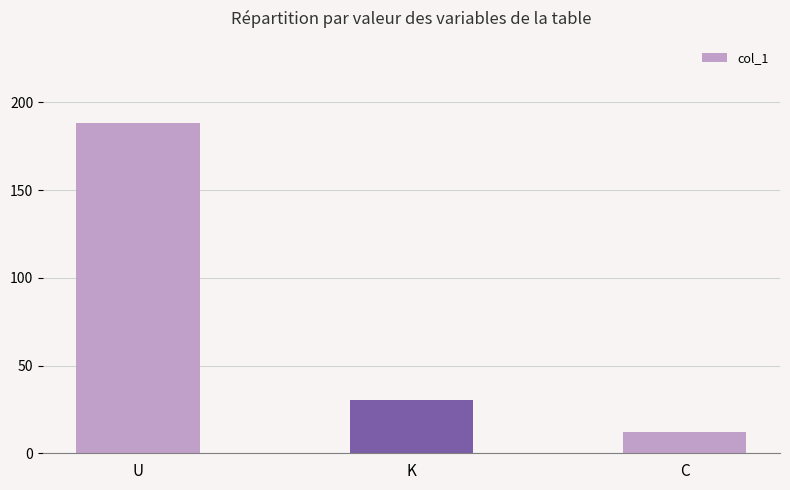

At which label is the value closest to 100?

K